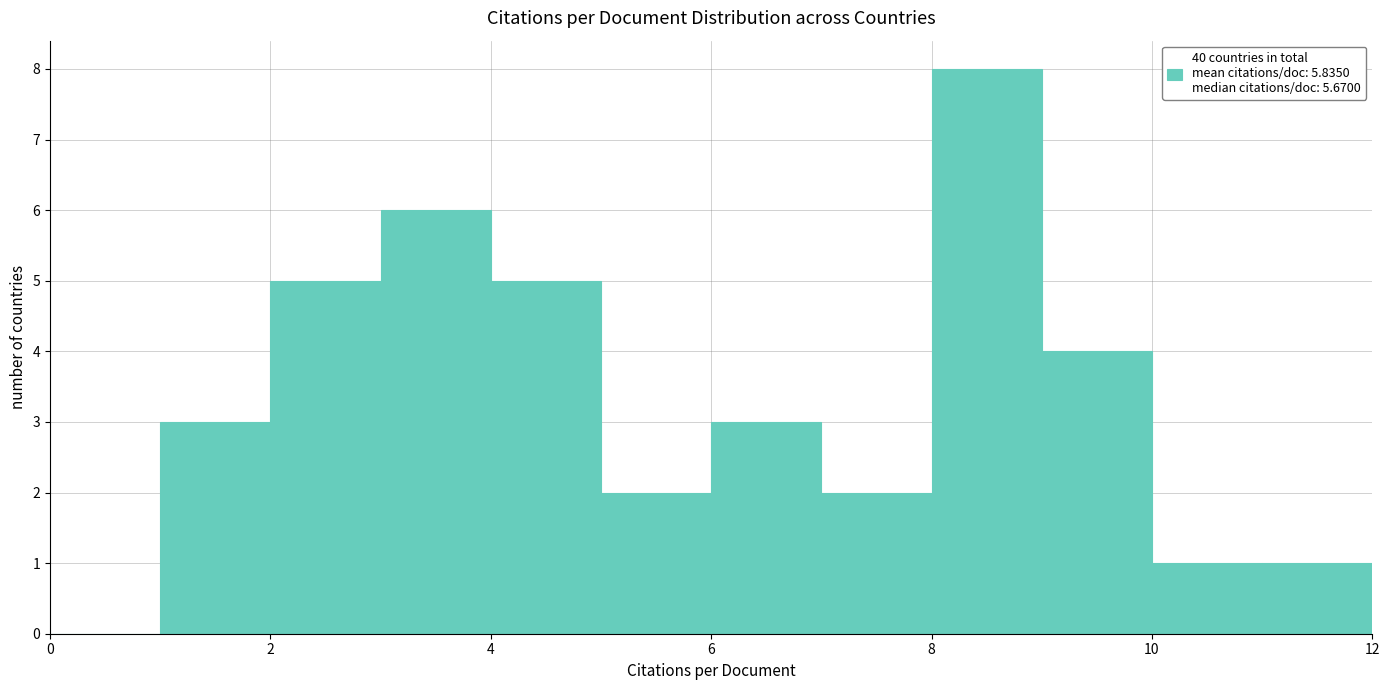

Reading left to right, list every bar in this chart as the range it spans on the x-axis followed by its height. The values are not printed on the chart, so give them approximately, as read against the axis.

0 to 1: 0
1 to 2: 3
2 to 3: 5
3 to 4: 6
4 to 5: 5
5 to 6: 2
6 to 7: 3
7 to 8: 2
8 to 9: 8
9 to 10: 4
10 to 11: 1
11 to 12: 1